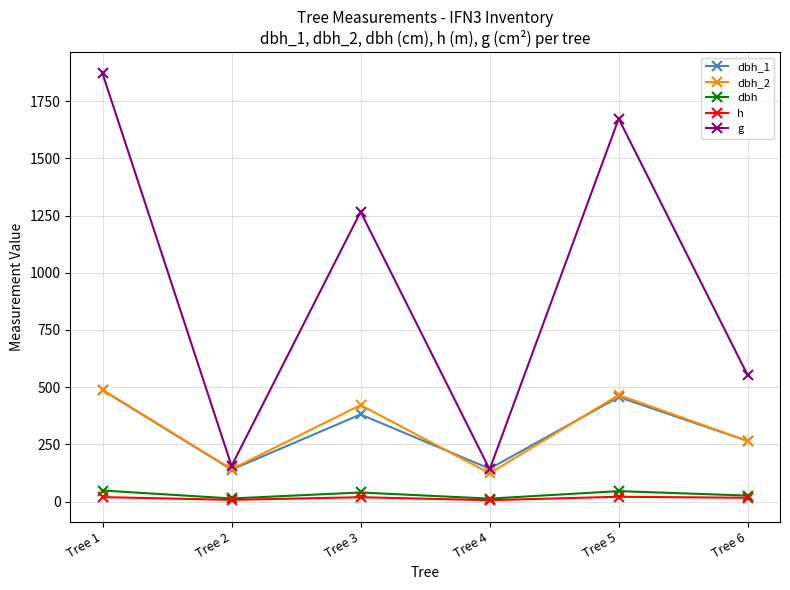

Which series changed the most between Tree 3 and Tree 6?

g